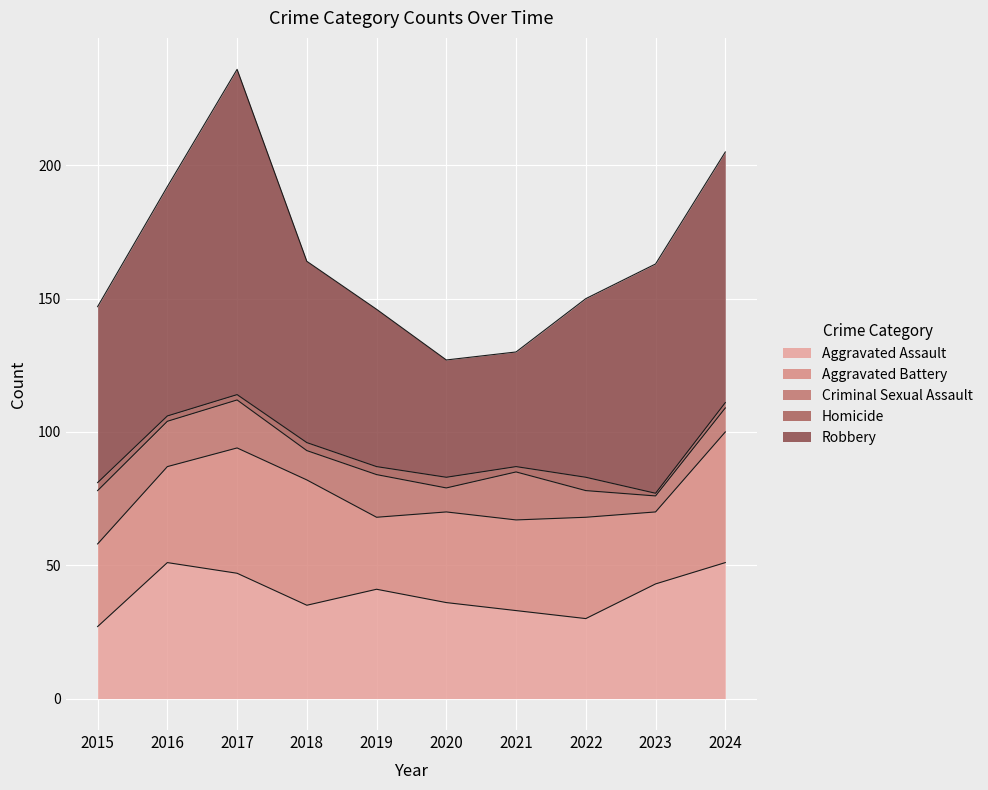

Is the value of Criminal Sexual Assault at 2015 greater than the value of Homicide at 2016?

Yes